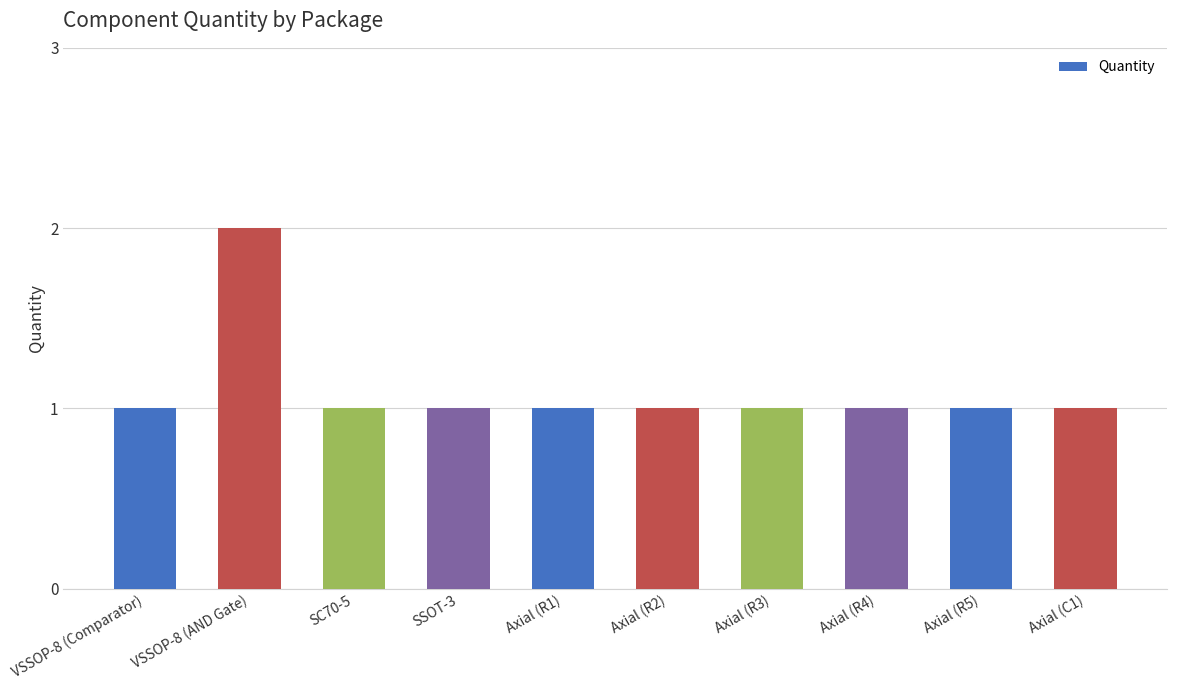

Count the values in the range 1 to 2.

10